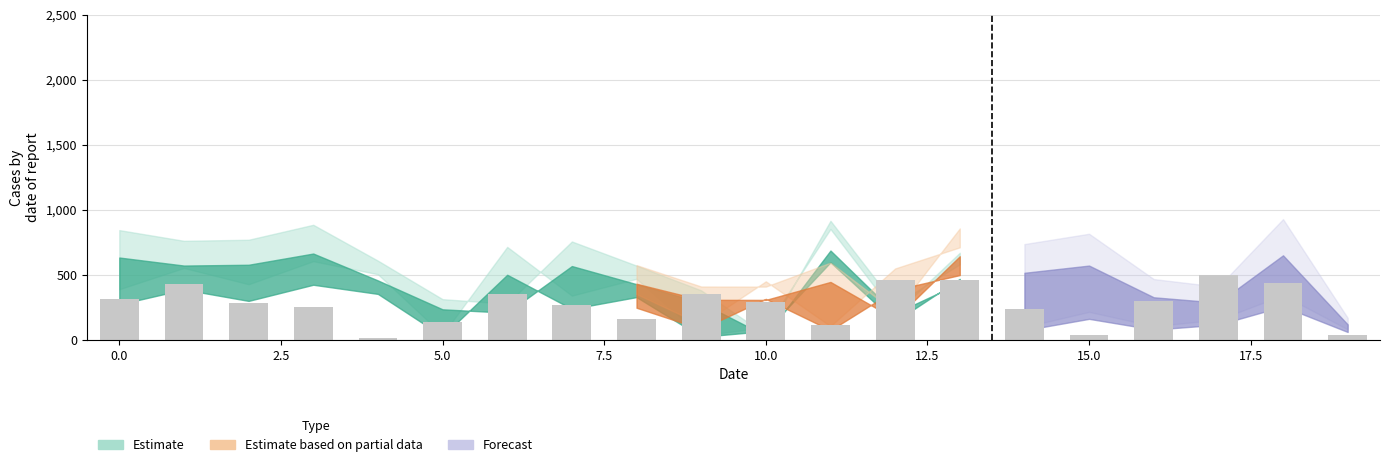

What is the greatest value displayed?

494.8